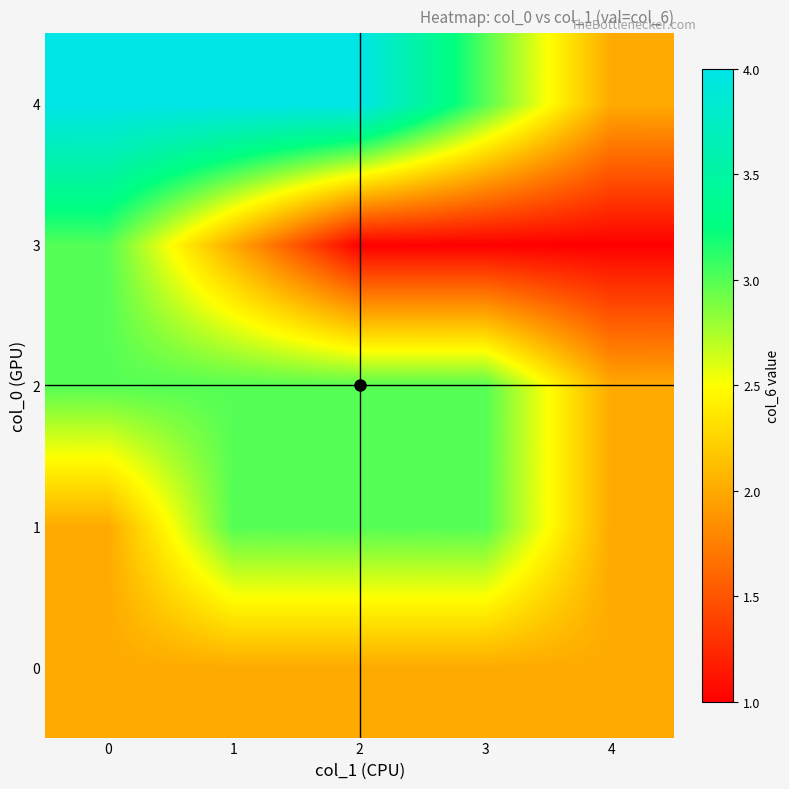

Which series has the widest spread of values?

3